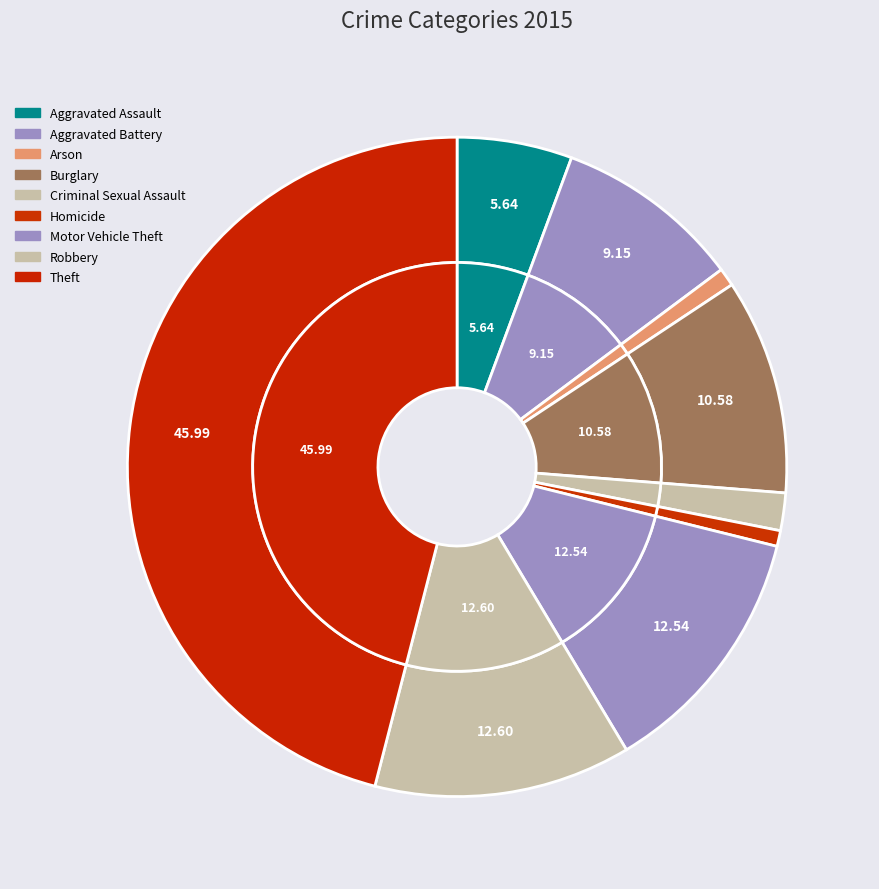

To the nearest percent, what is the combined percentage of Aggravated Assault and Arson?

7%